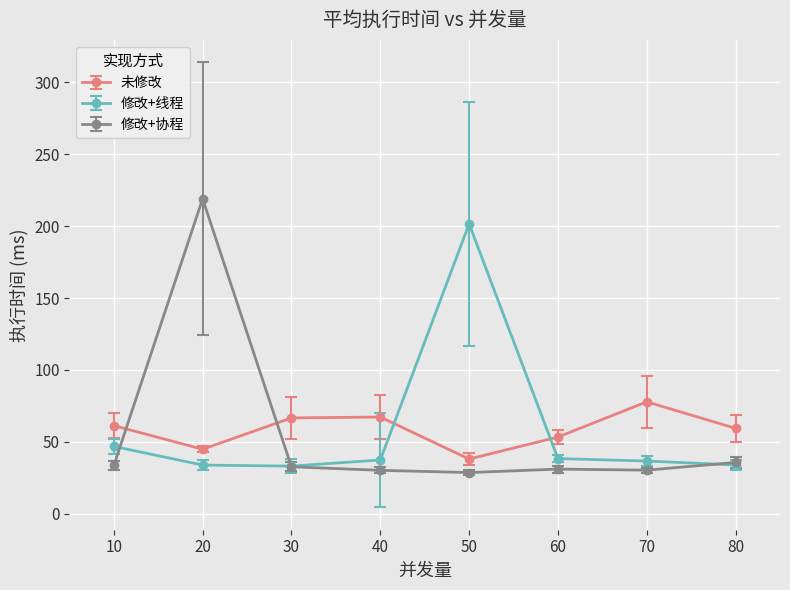

What is the smallest value displayed?

28.7